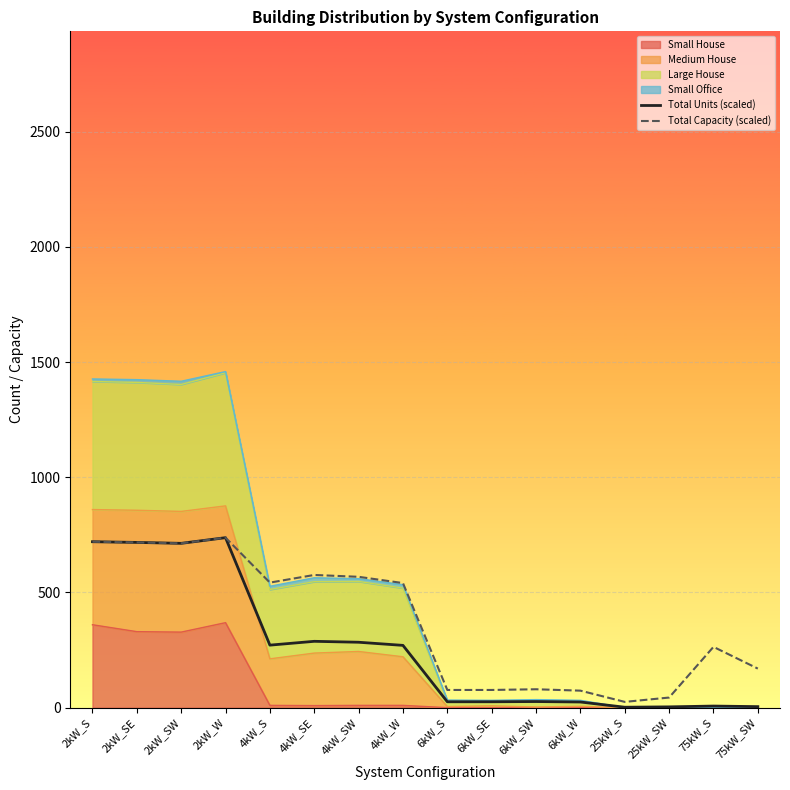

What is the total value across all series at 6kW_SW?

106.6